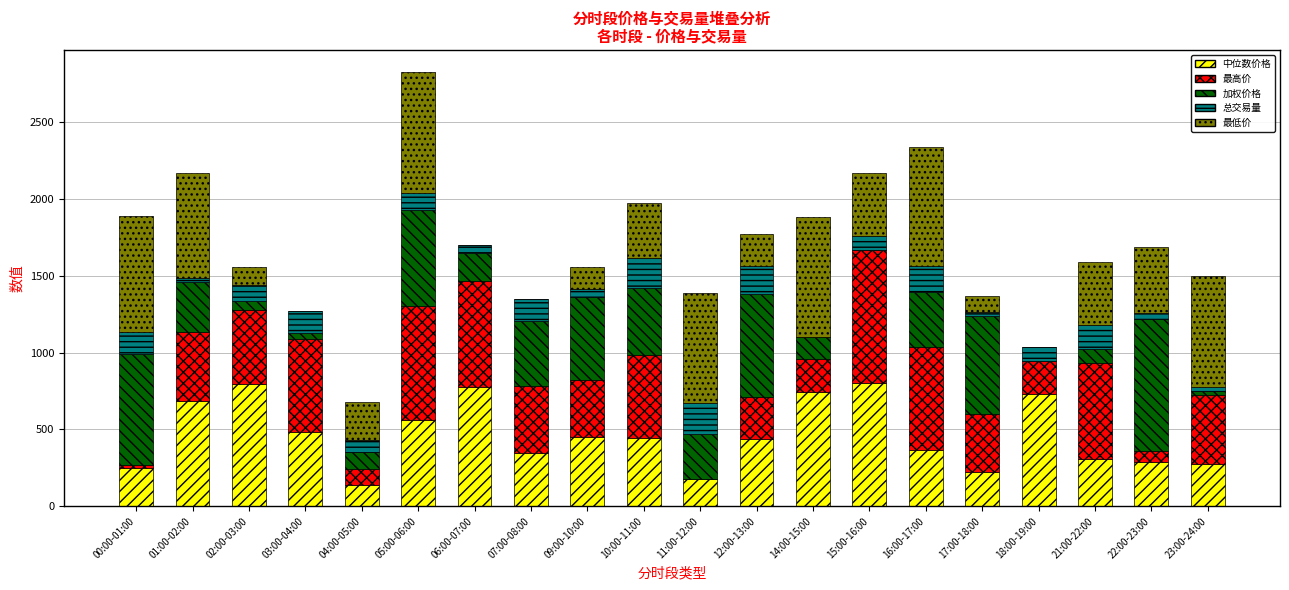

The 中位数价格 series shows 483.2 at 03:00-04:00. True or false?

True